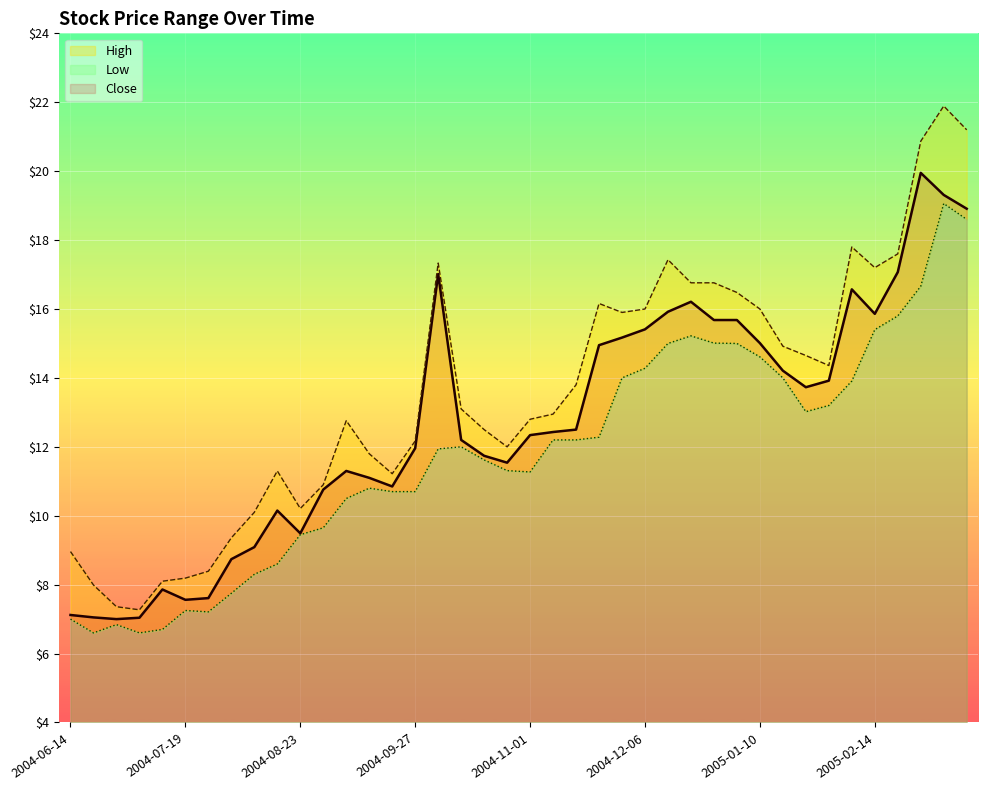

Is it true that the value at 2004-08-09 is 5.9?

False